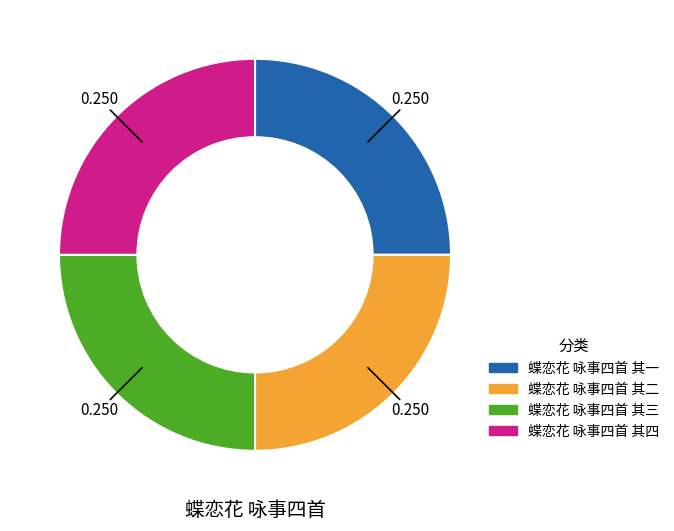

Is there a majority slice in this chart?

No